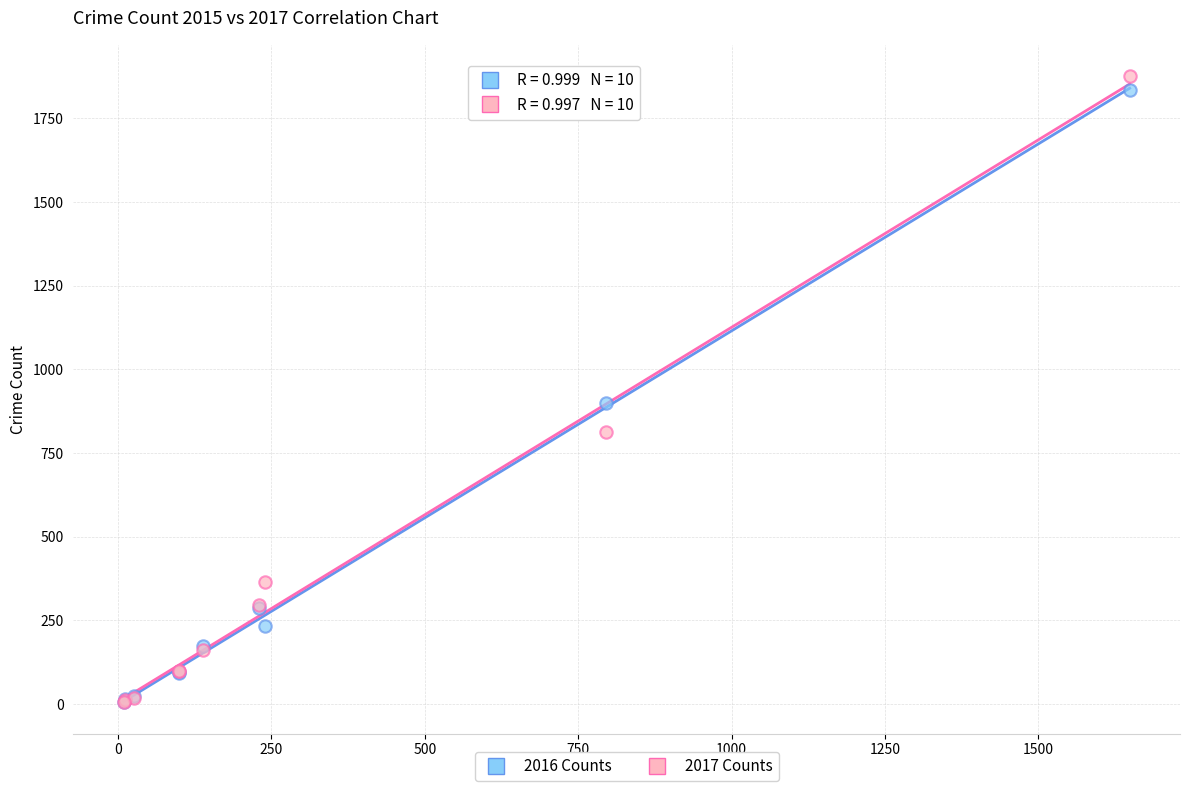

In the 2017 Counts series, what Y value is closest to 941?

814